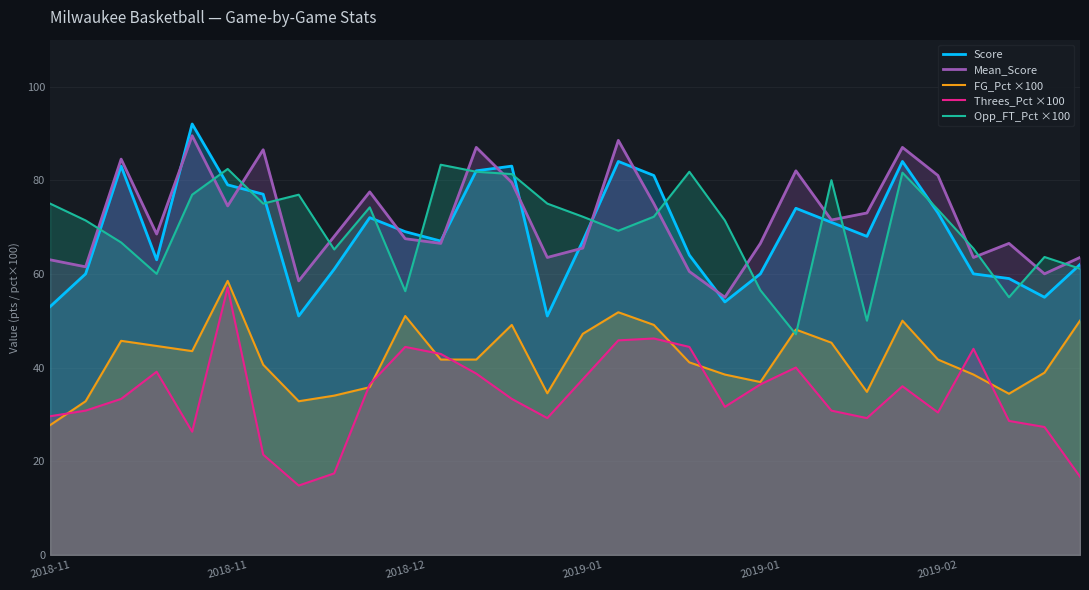

True or false: FG_Pct ×100 and Threes_Pct ×100 cross at least once.

True